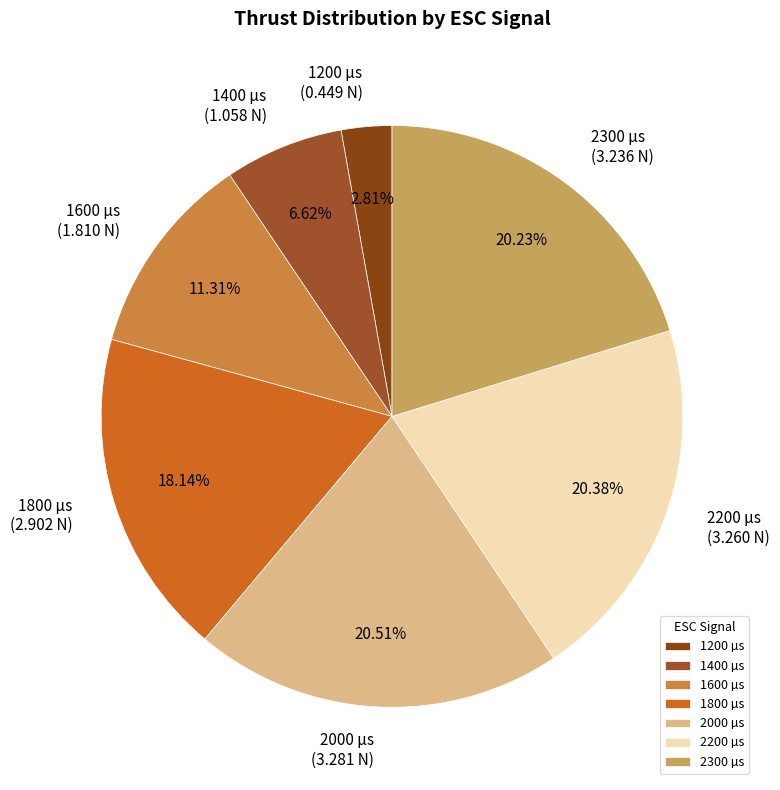

Between 2200 and 1400, which is larger?

2200